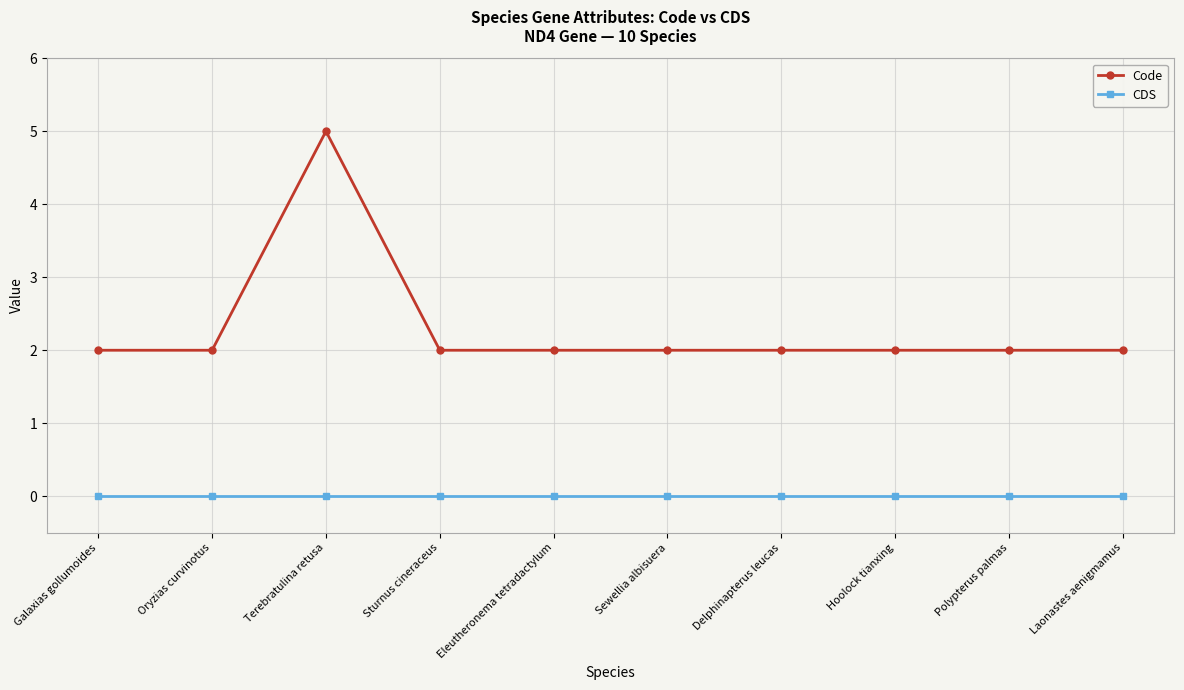

Where is the first local maximum for Code?

Terebratulina retusa